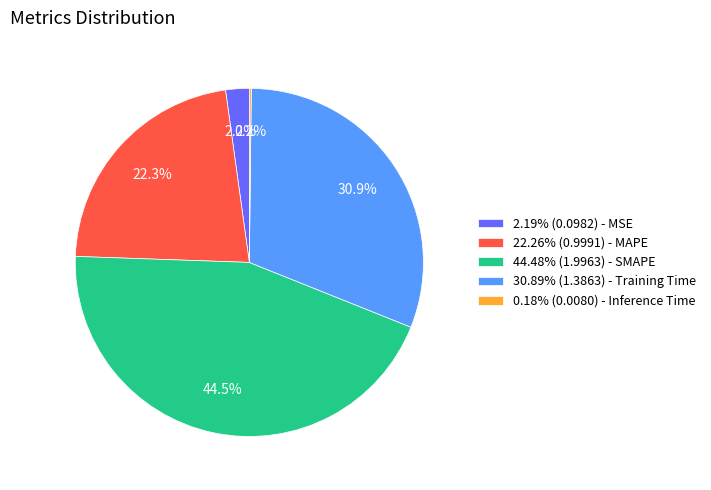

Does 44.48% (1.9963) - SMAPE account for over 50% of the chart?

No